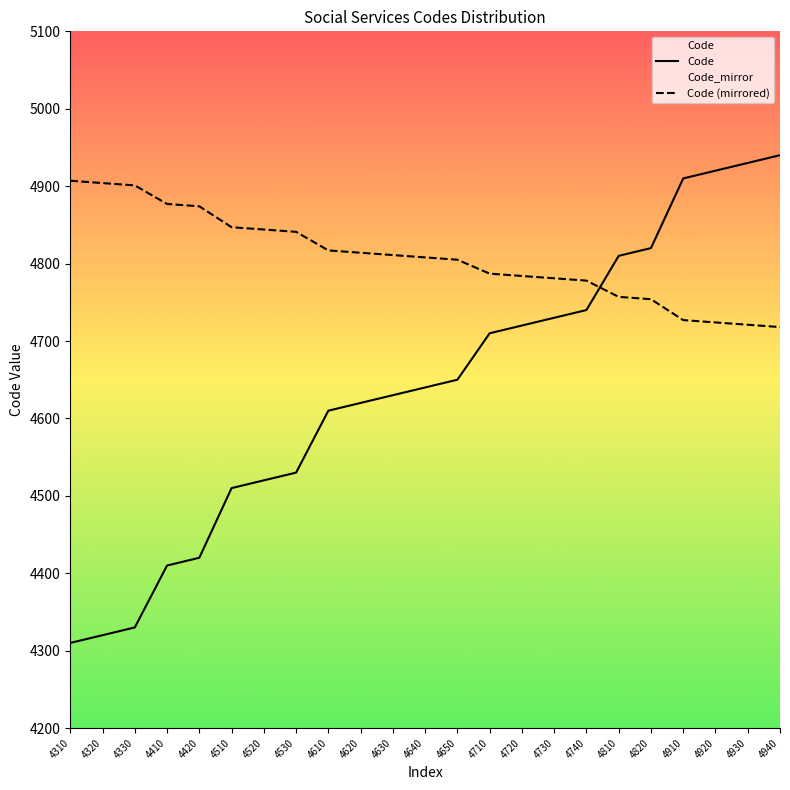

What is the value of the 17th point from the left?

4778